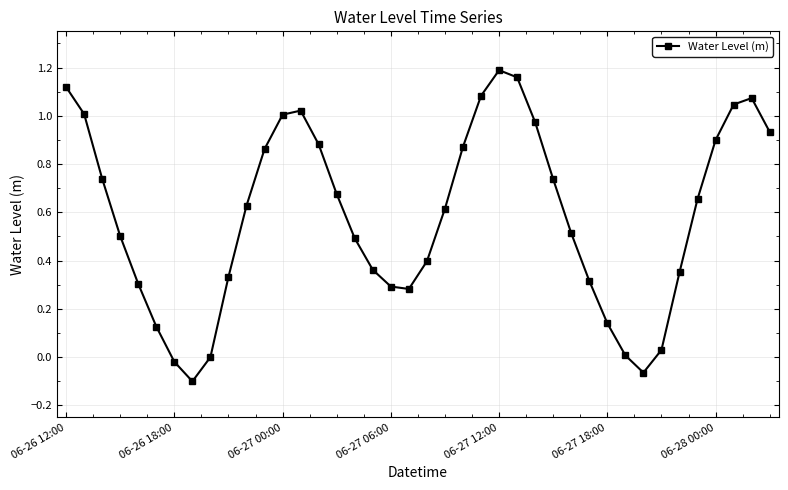

What is the difference between the second highest and minimum values?

1.3